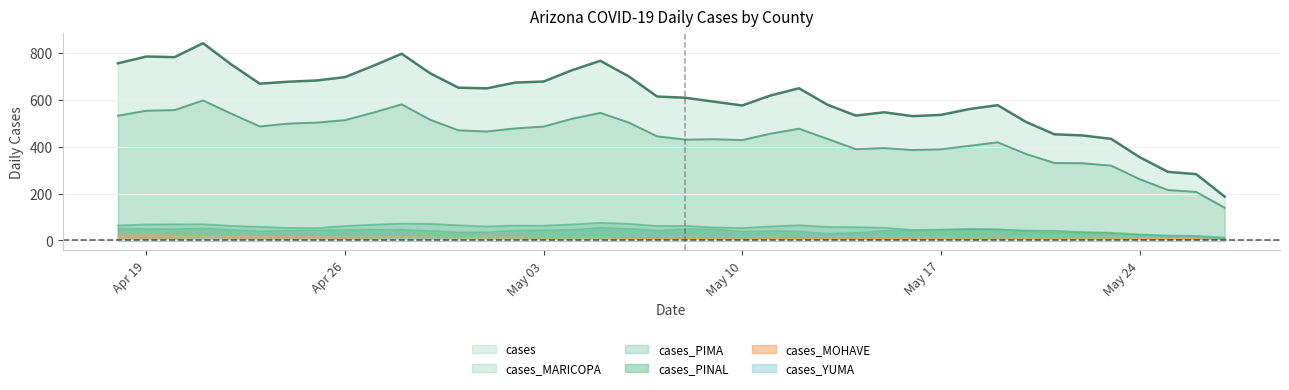

What is the average value of the cases_MARICOPA series?

438.6